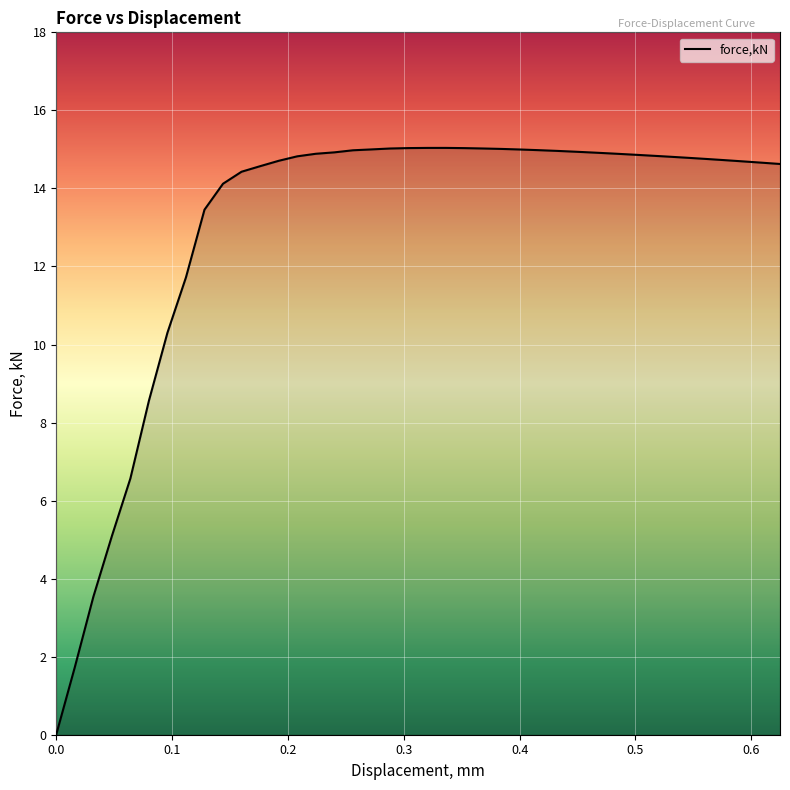

What is the difference between the maximum and minimum values?

15.0